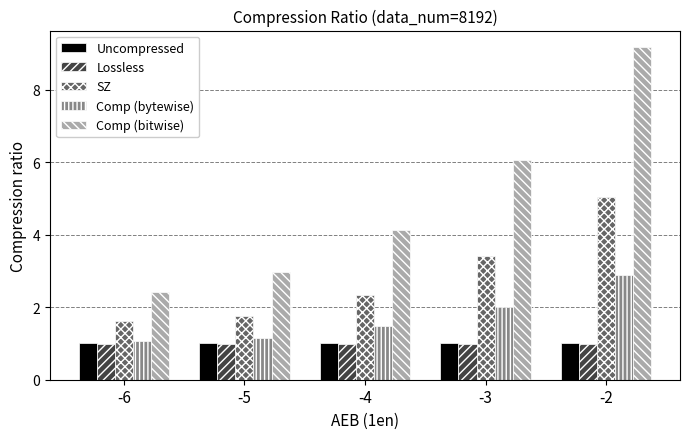

What is the value of the SZ bar at the 5th from the left?

5.1